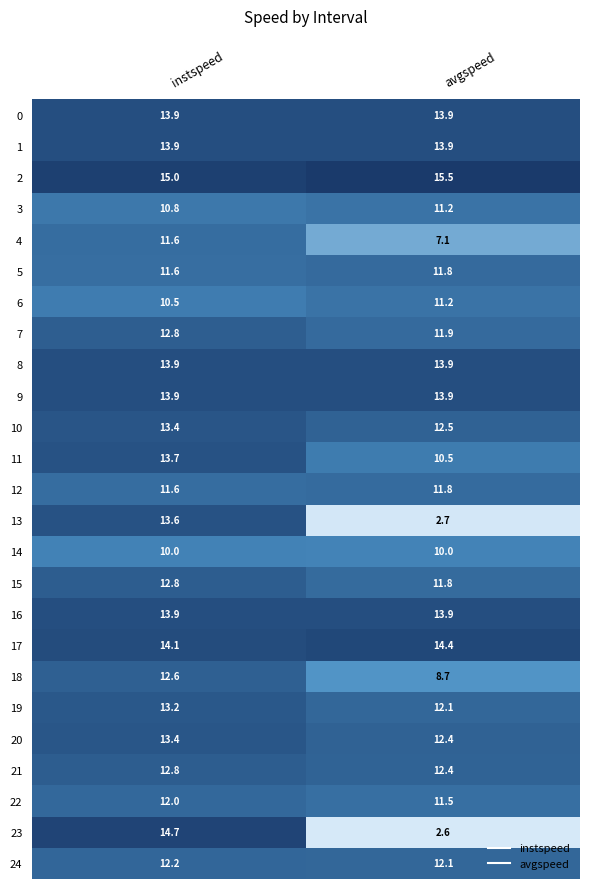

Between instspeed and avgspeed, which series saw the biggest shift?

23